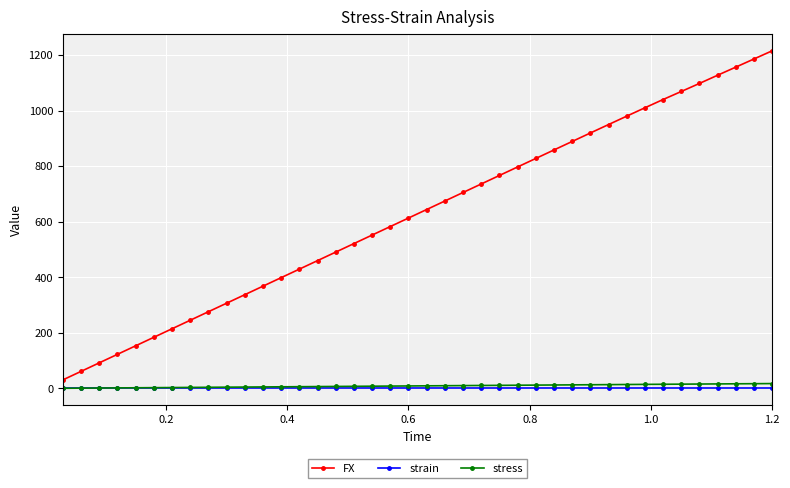

Which series has the largest total across all categories?

FX